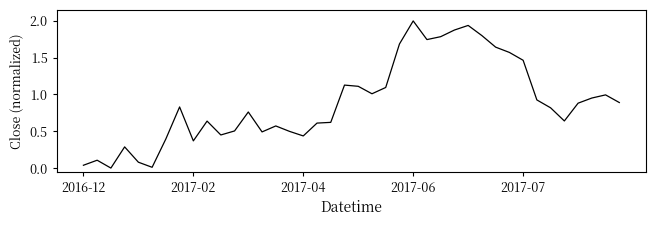

What is the maximum value shown in the chart?

2.0